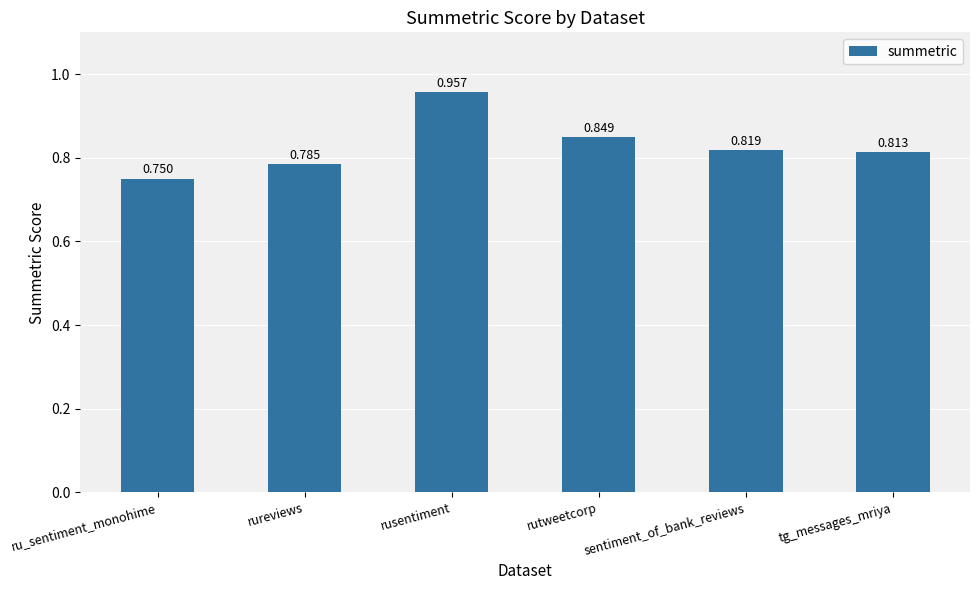

At which category does the chart reach its peak across all series?

rusentiment